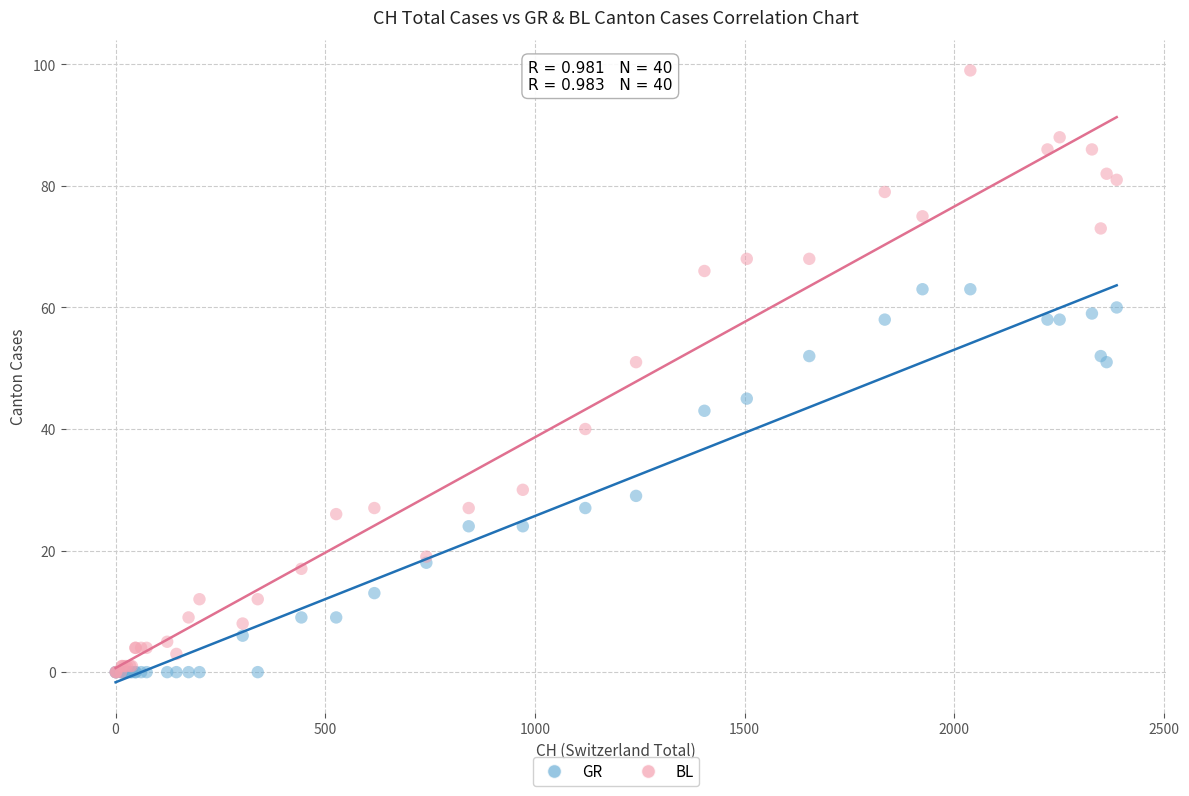

Which series contains the highest Y value?

BL